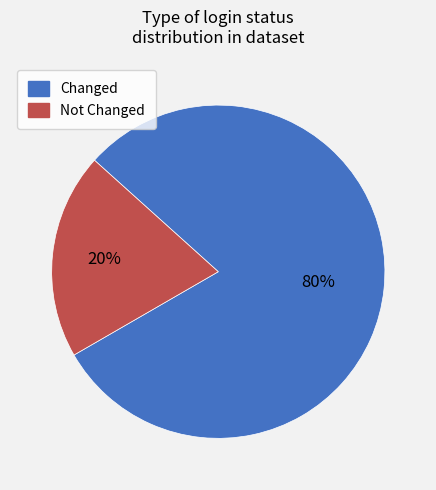

To the nearest percent, what is the difference between the largest and smallest slice percentages?

60%